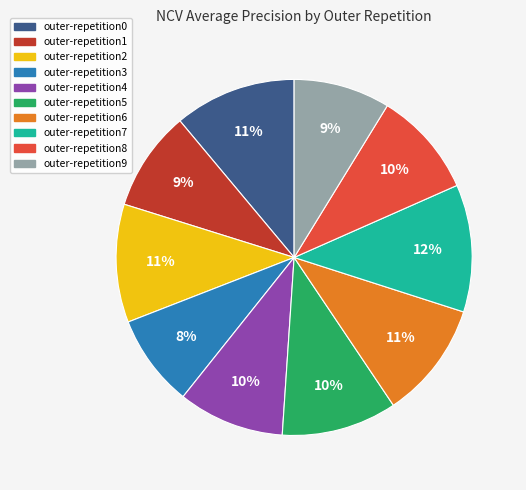

Between outer-repetition9 and outer-repetition5, which is larger?

outer-repetition5